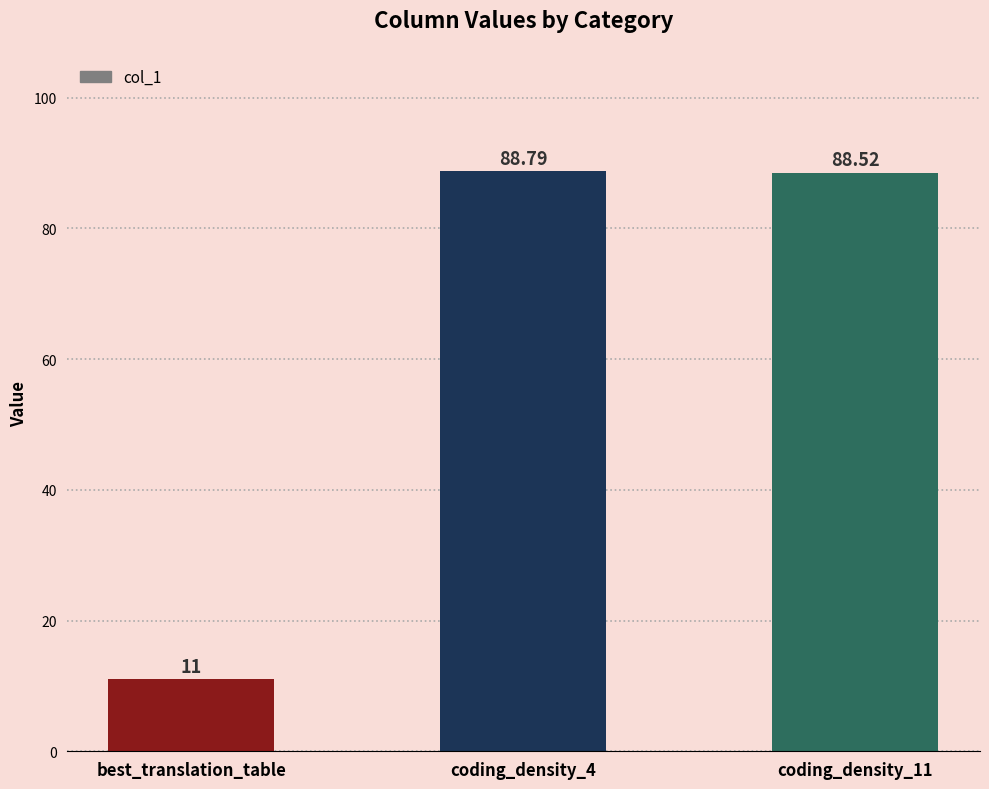

What is the value of the 1st bar from the left?

11.0